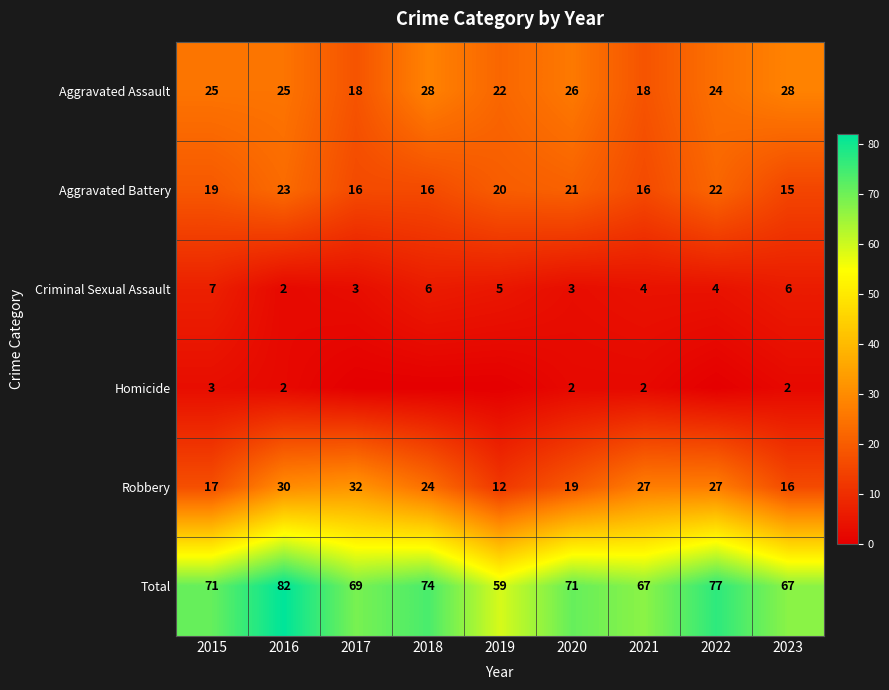

How many values in the Total series are below 71?

4